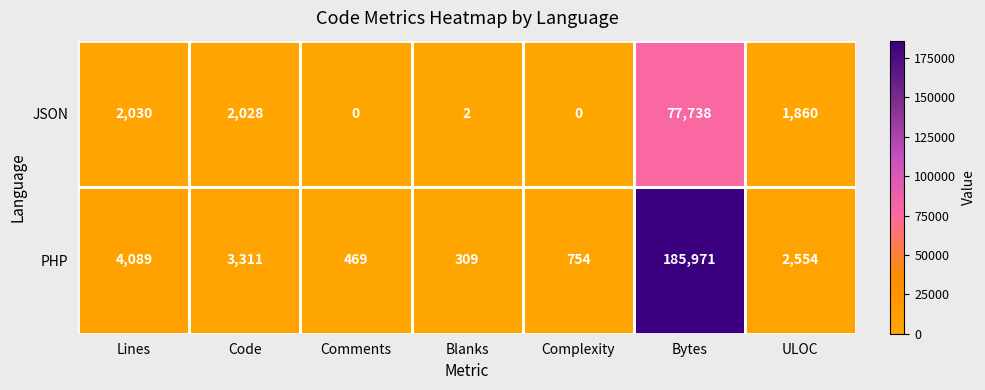

Rank the categories by PHP value from highest to lowest.

Bytes, Lines, Code, ULOC, Complexity, Comments, Blanks